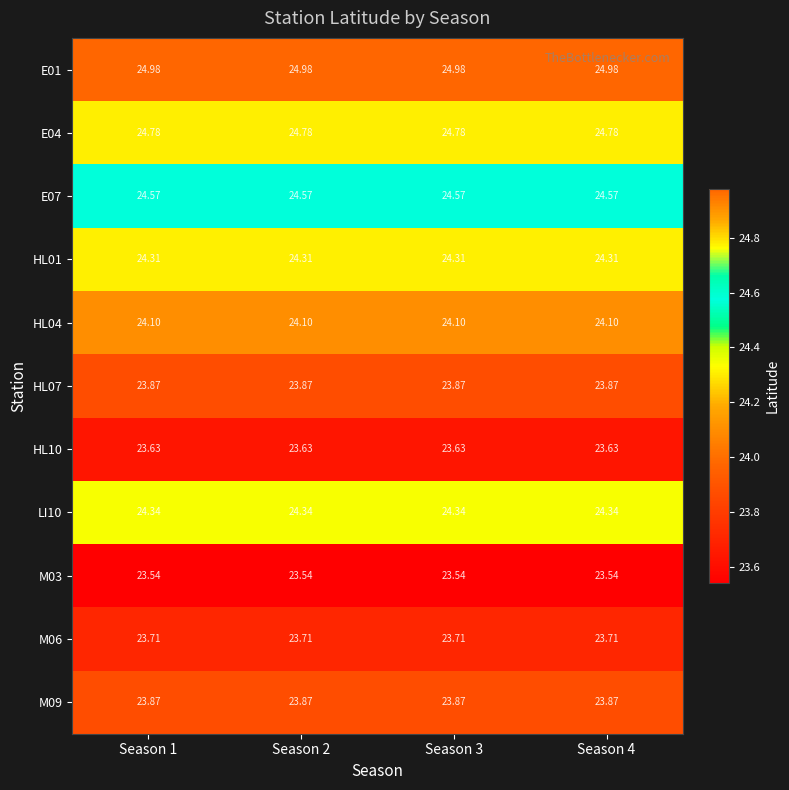

How many distinct data groups are displayed?

11